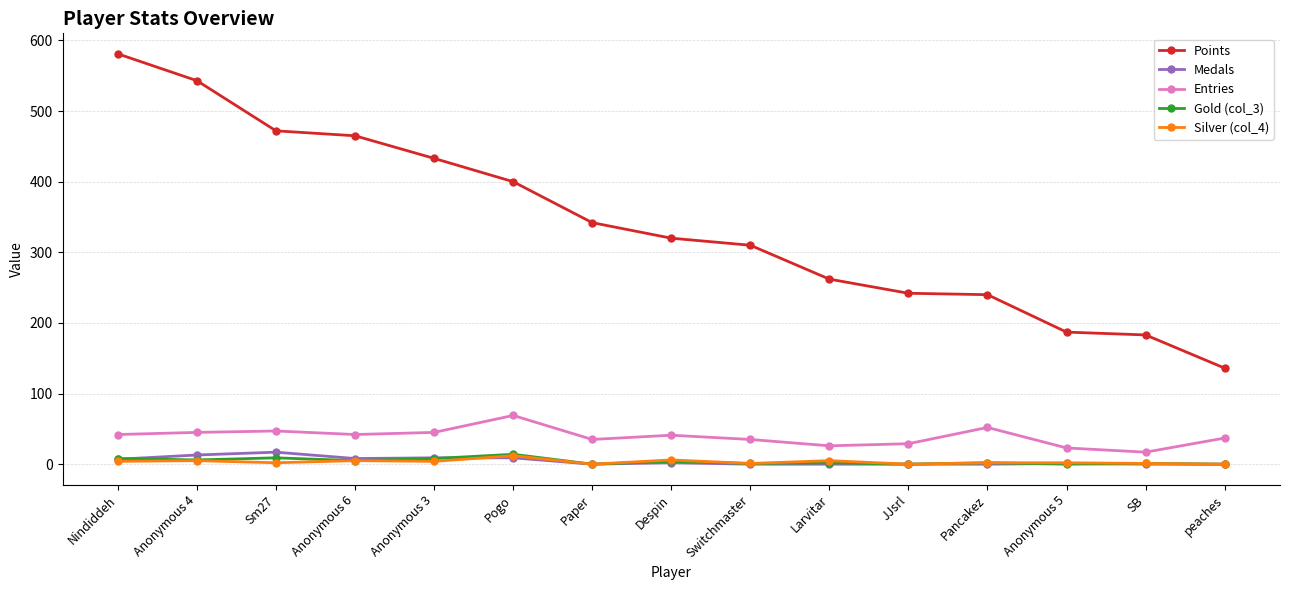

What value does the Silver (col_4) series have at SB?

1